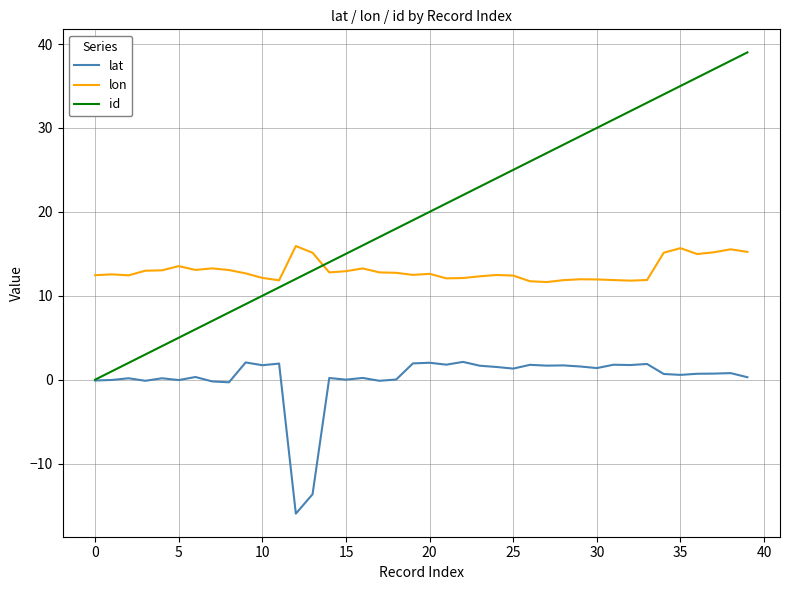

List the series in order of their peak value, highest first.

id, lon, lat